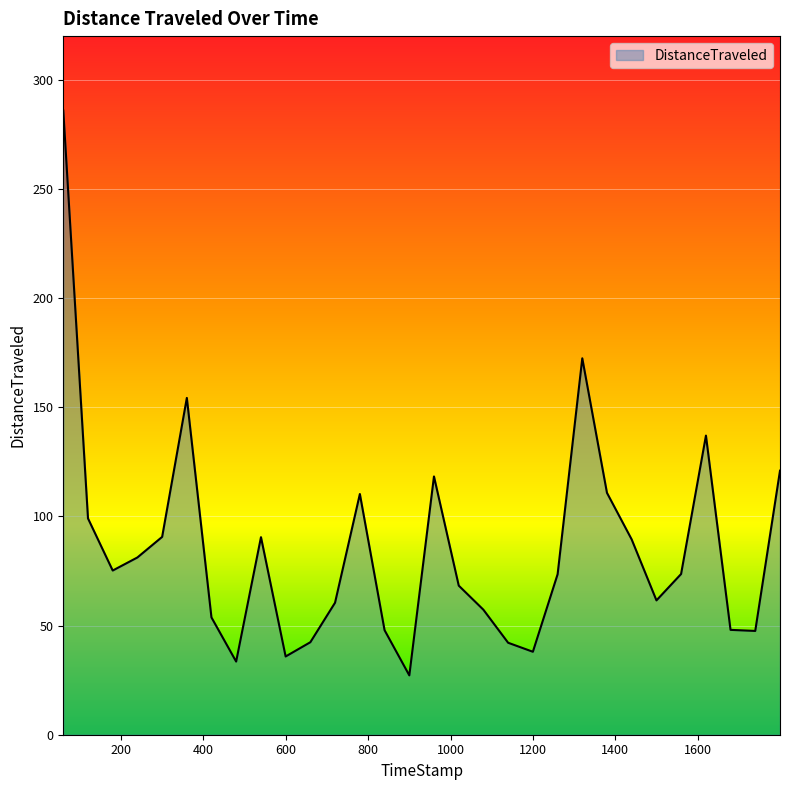

What is the difference between the maximum and minimum values?

258.7